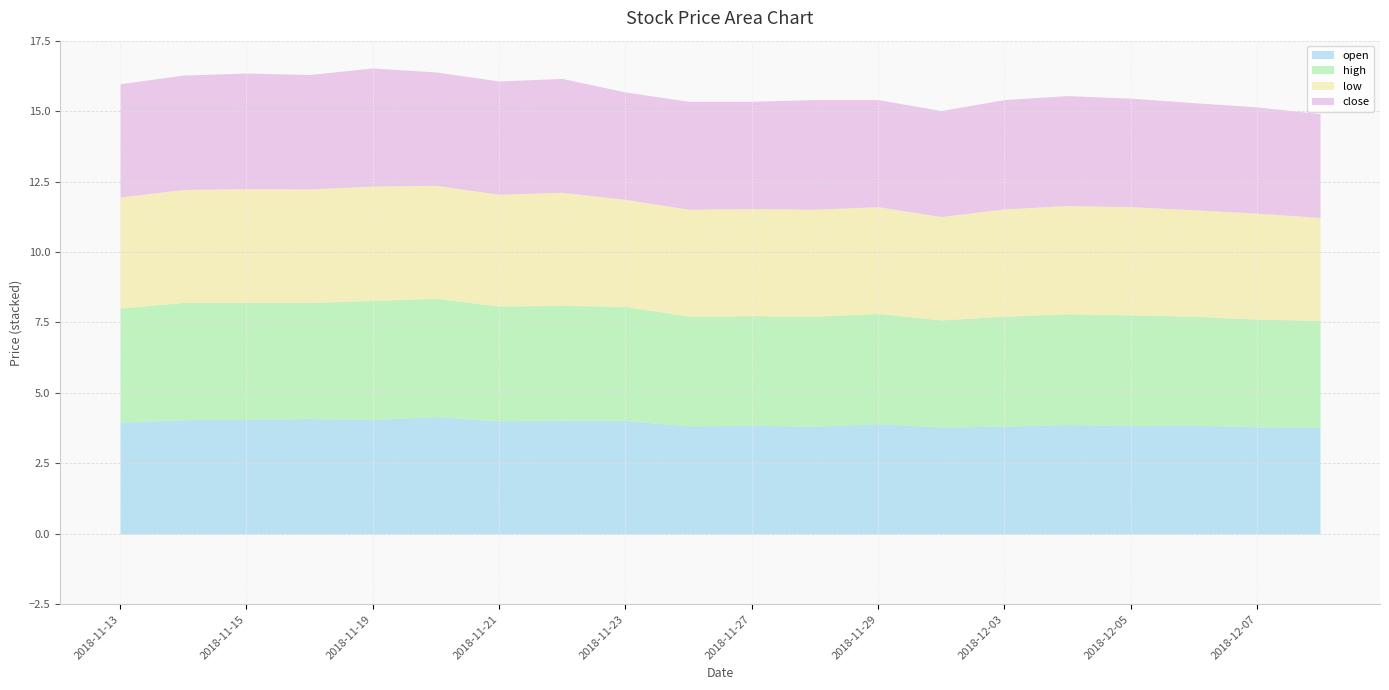

How many lines are shown in the chart?

4